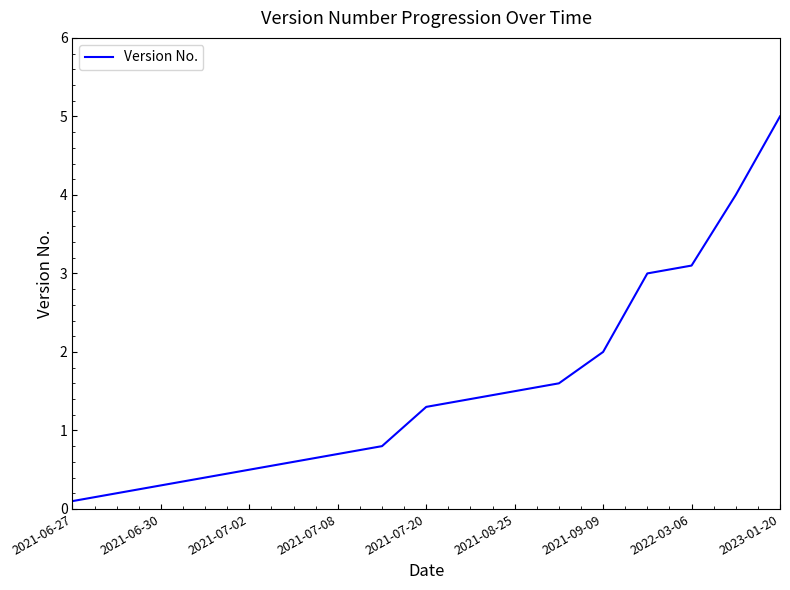

What is the difference between the maximum and minimum values?

4.9